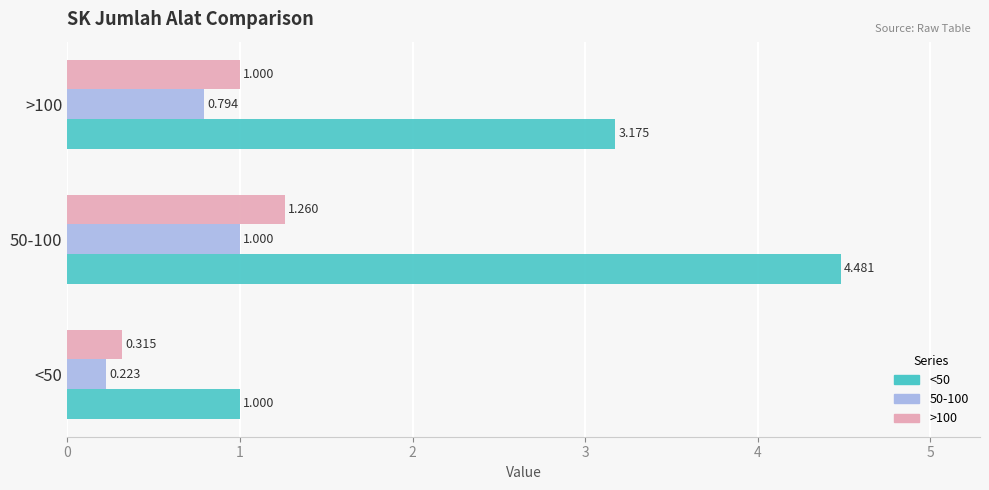

Is the value of <50 at >100 greater than the value of >100 at <50?

Yes